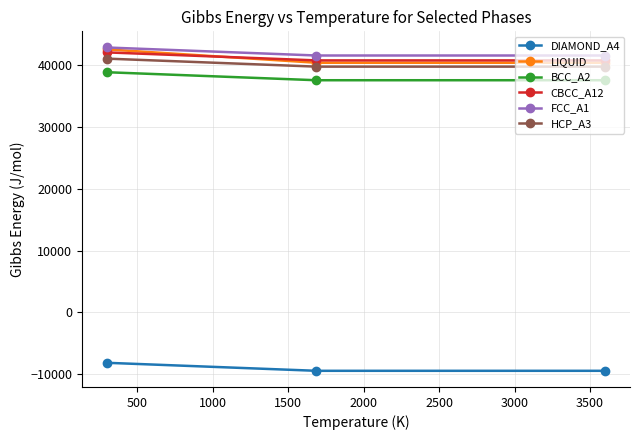

What is the maximum value for BCC_A2?

38837.4